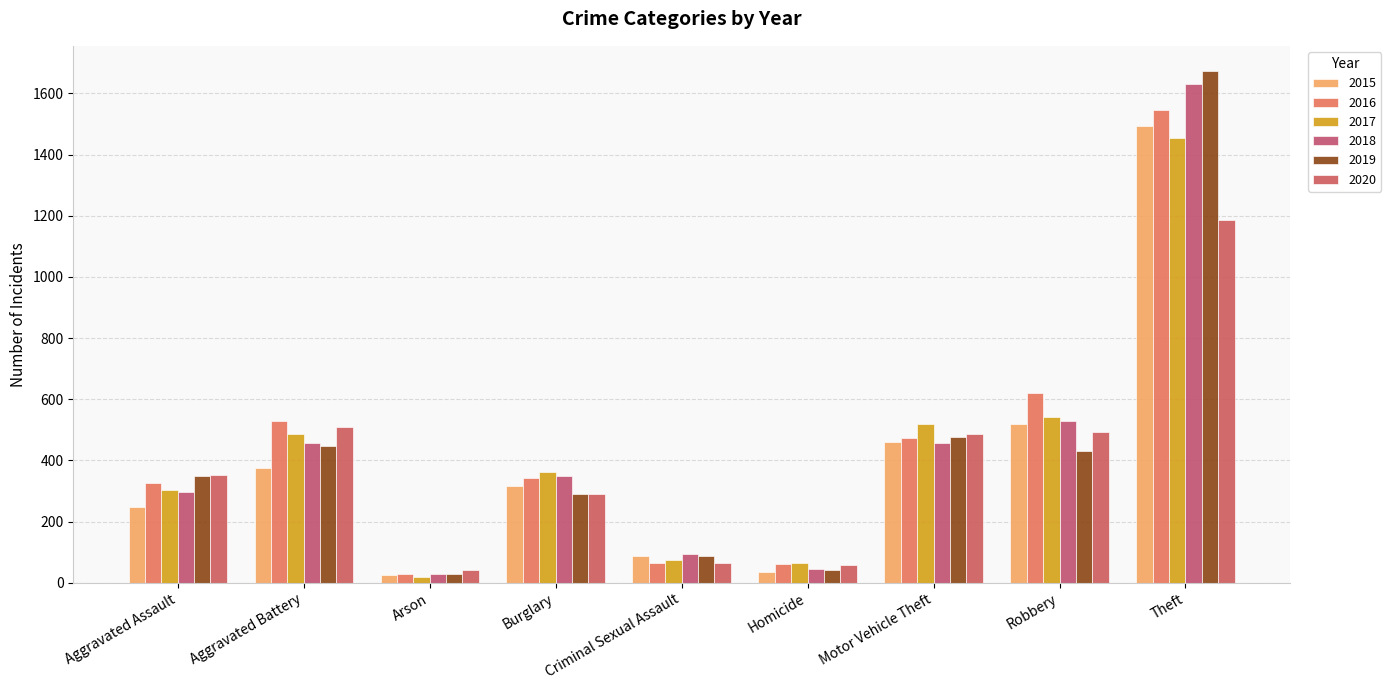

At which category is the sum across all series the highest?

Theft